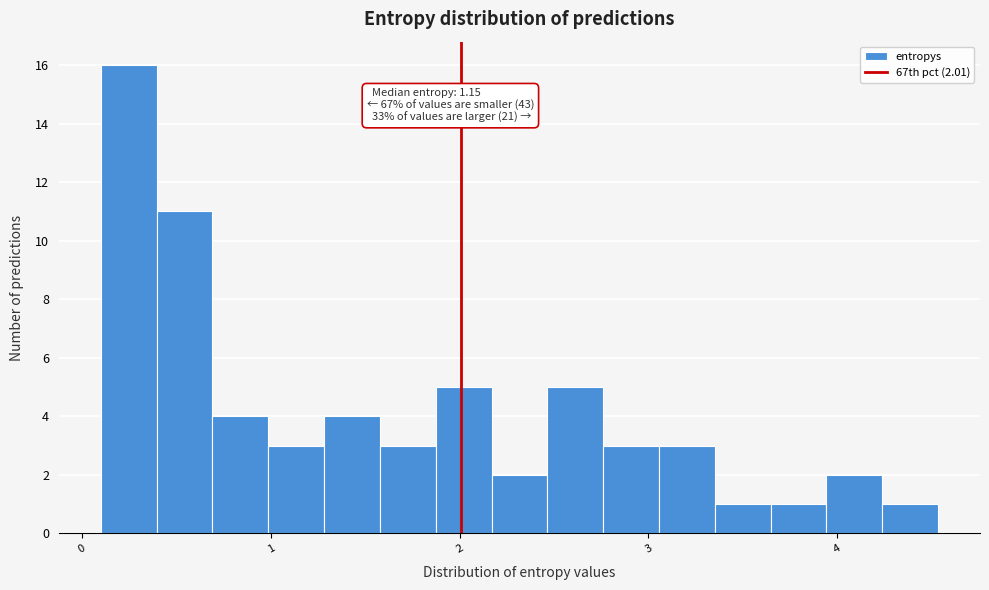

Read against the x-axis, roughly where is the centre of the tallest bar?

0.2